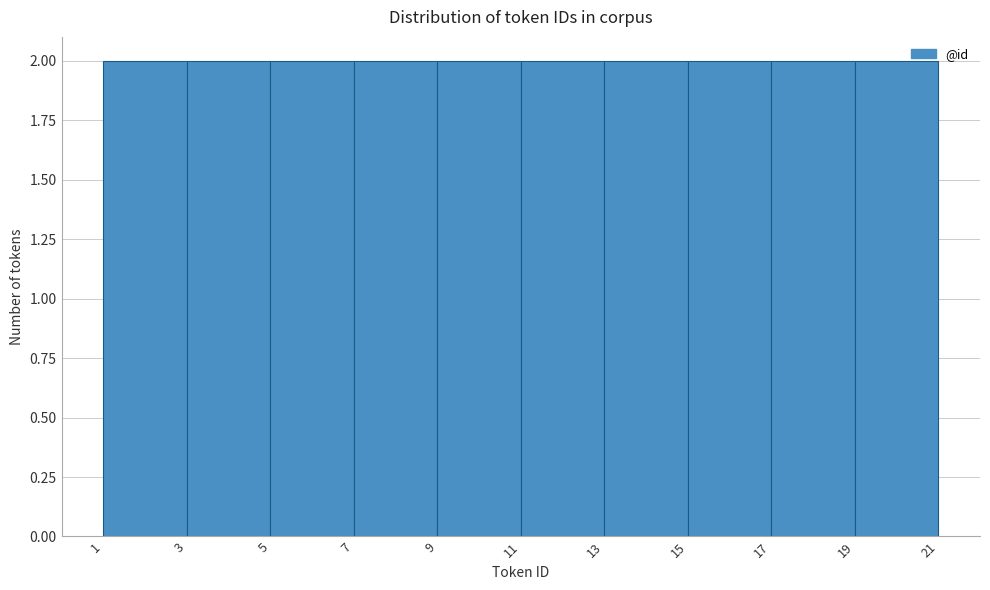

How tall is the bar that spans 15 to 17 on the x-axis? The values are not printed on the chart, so give them approximately, as read against the axis.

2